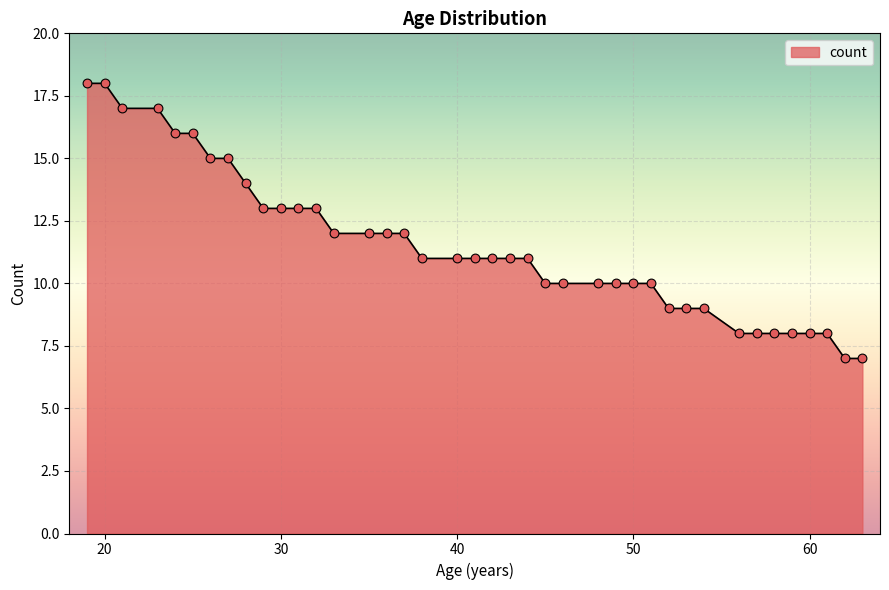

What is the maximum value shown in the chart?

18